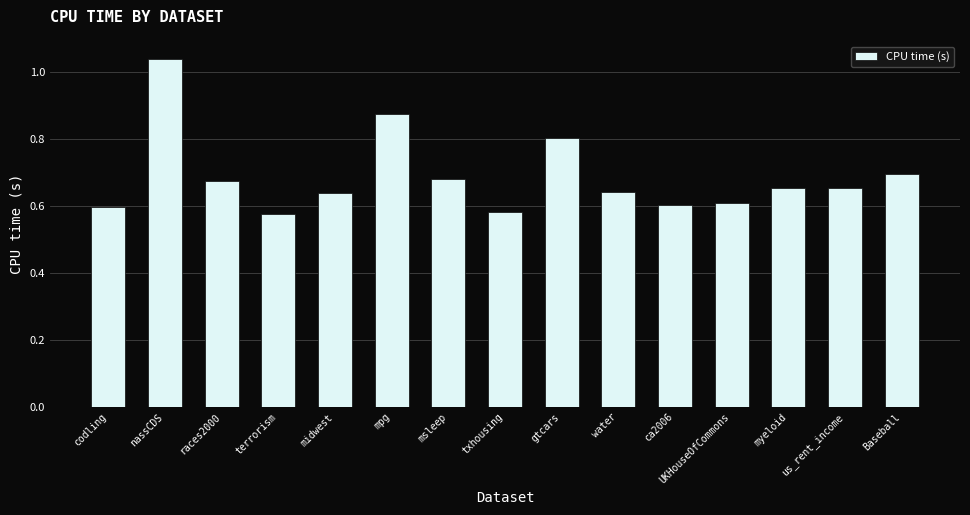

The chart shows a value of 0.2 at codling. True or false?

False